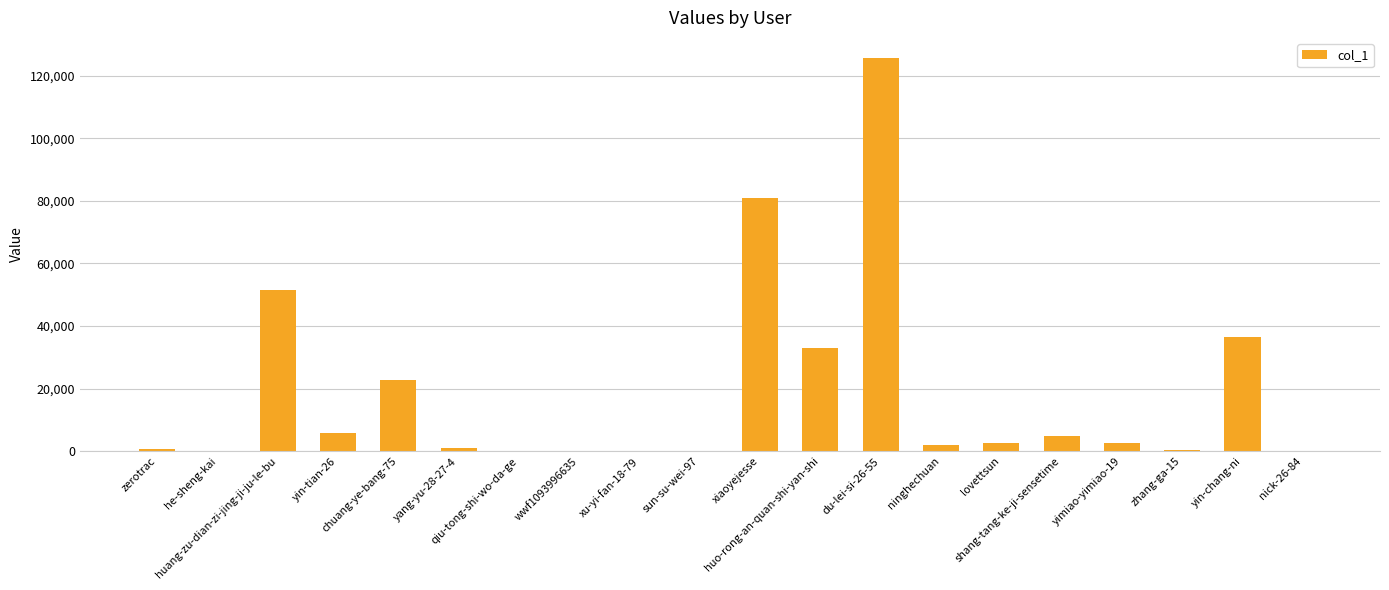

What is the sum of all values?

370289